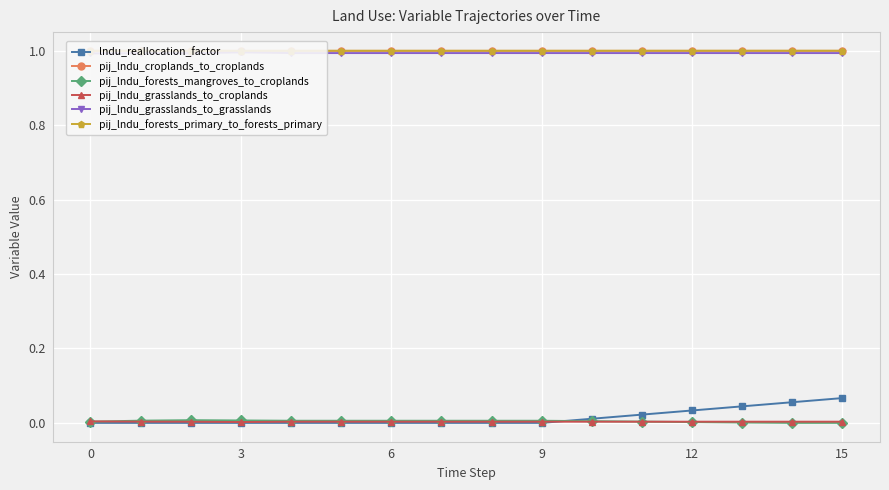

What are all the series names shown in the legend?

lndu_reallocation_factor, pij_lndu_croplands_to_croplands, pij_lndu_forests_mangroves_to_croplands, pij_lndu_grasslands_to_croplands, pij_lndu_grasslands_to_grasslands, pij_lndu_forests_primary_to_forests_primary